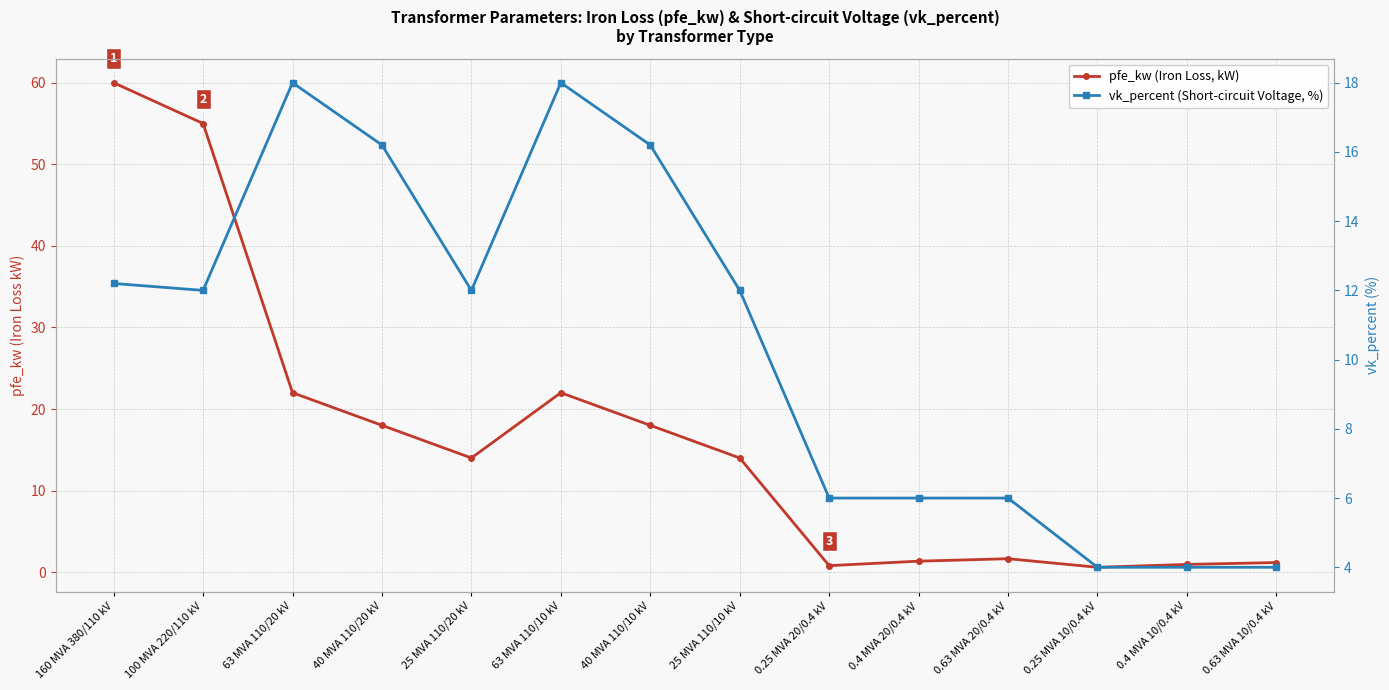

Does the chart have visible grid lines?

Yes